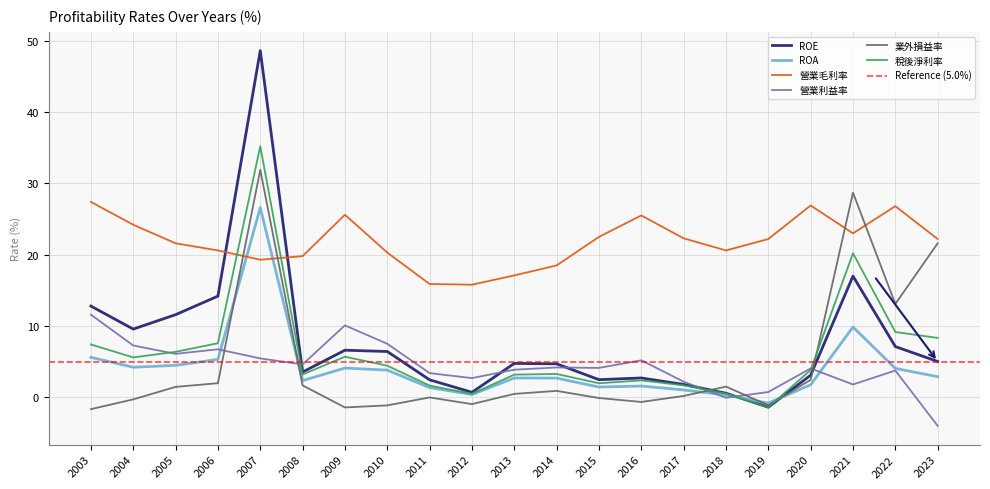

Where is 營業利益率 nearest to the value 3?

2012